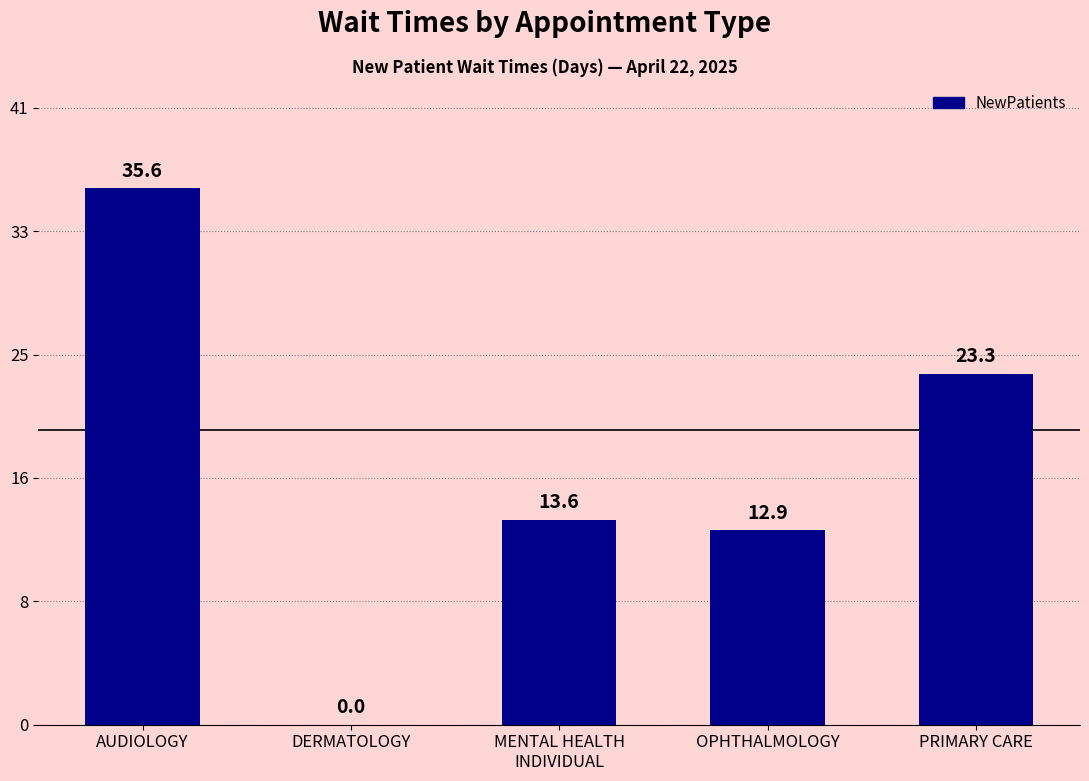

Are the bars horizontal?

No